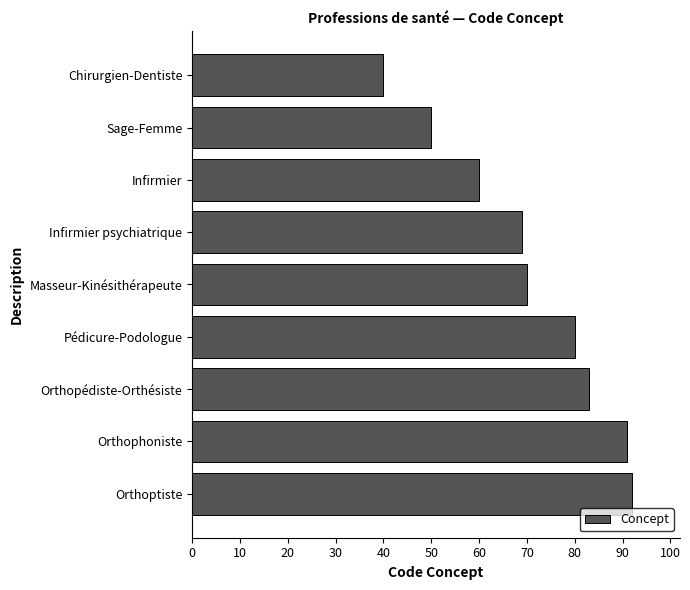

Is it true that the value at Chirurgien-Dentiste is 40?

True